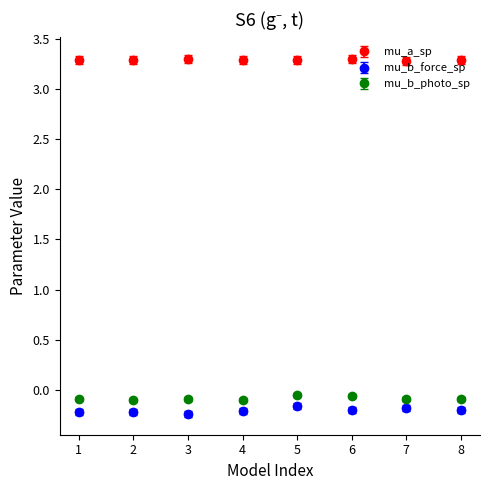

What is the difference between the highest and lowest values at 7?

3.5